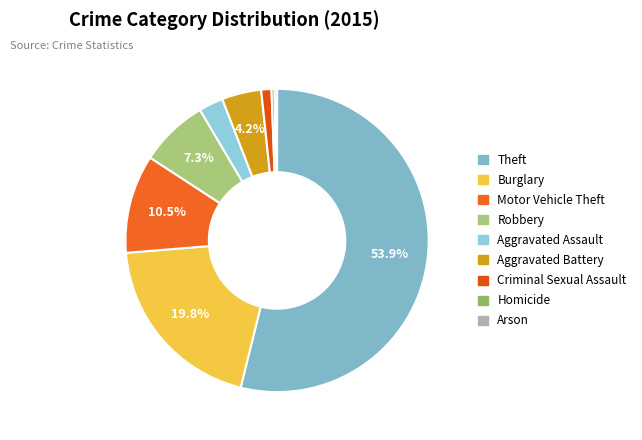

Does Theft account for over 50% of the chart?

Yes